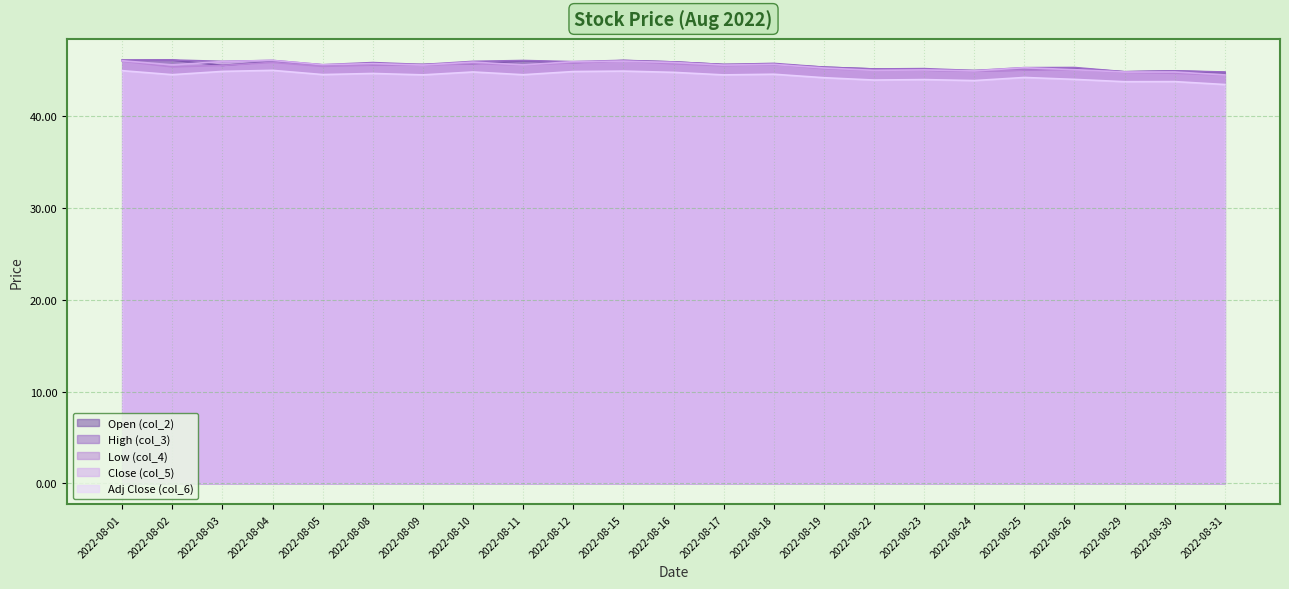

True or false: Adj Close (col_6) and Open (col_2) intersect in this chart.

False